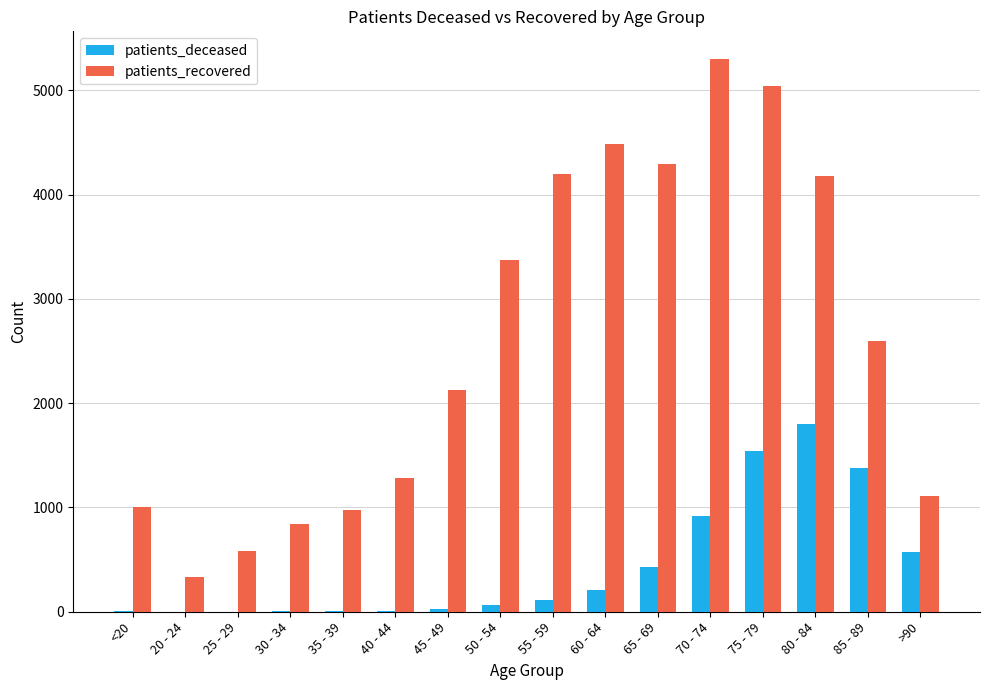

How many groups of bars are there?

16